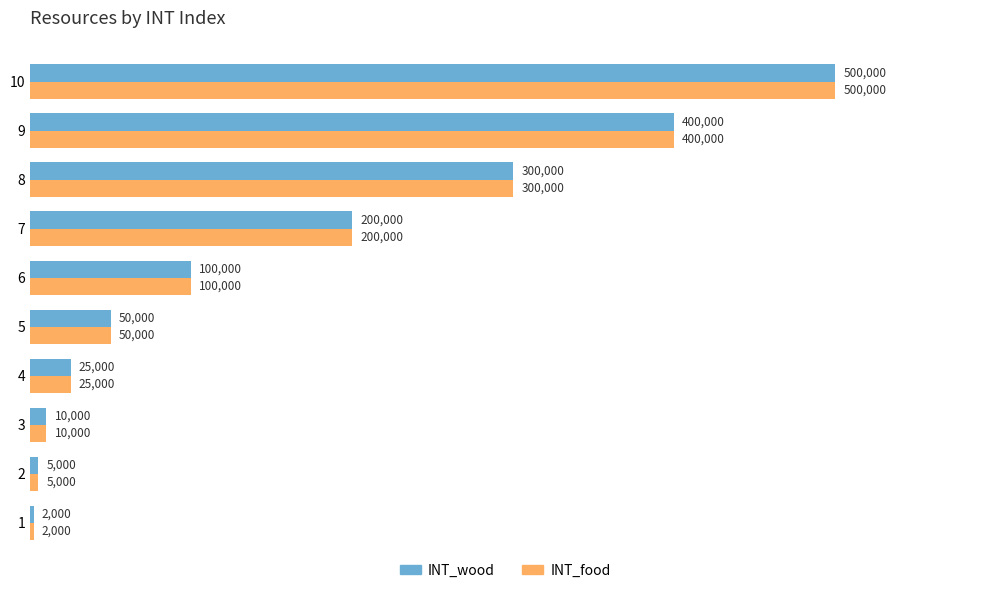

Rank the categories by INT_food value from highest to lowest.

10, 9, 8, 7, 6, 5, 4, 3, 2, 1